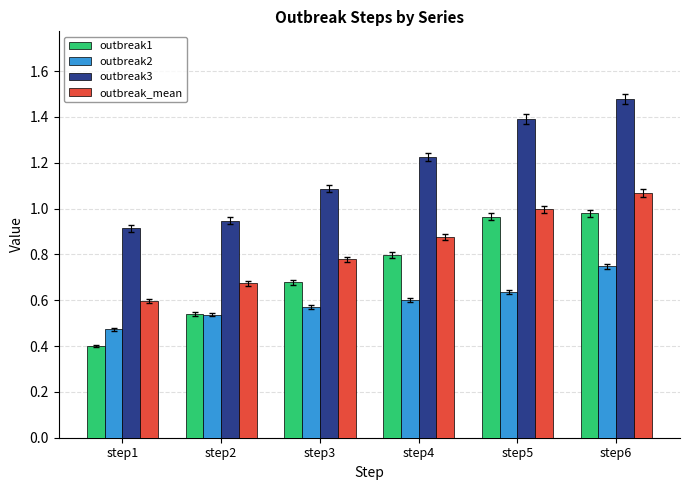

What is the sum of the outbreak3 values at step6 and step1?

2.4